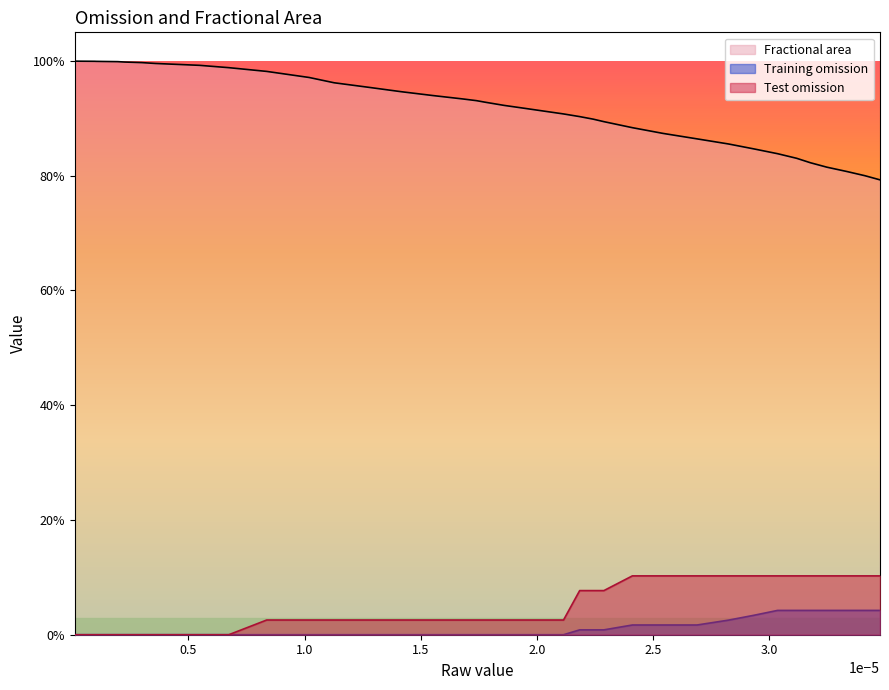

True or false: Training omission and Fractional area cross at least once.

False